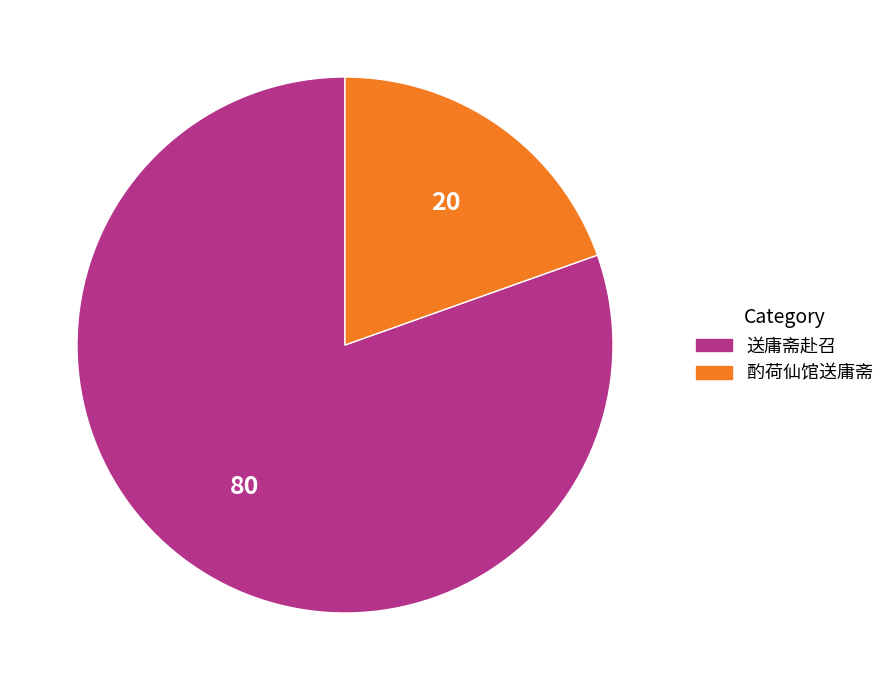

Is there a majority slice in this chart?

Yes